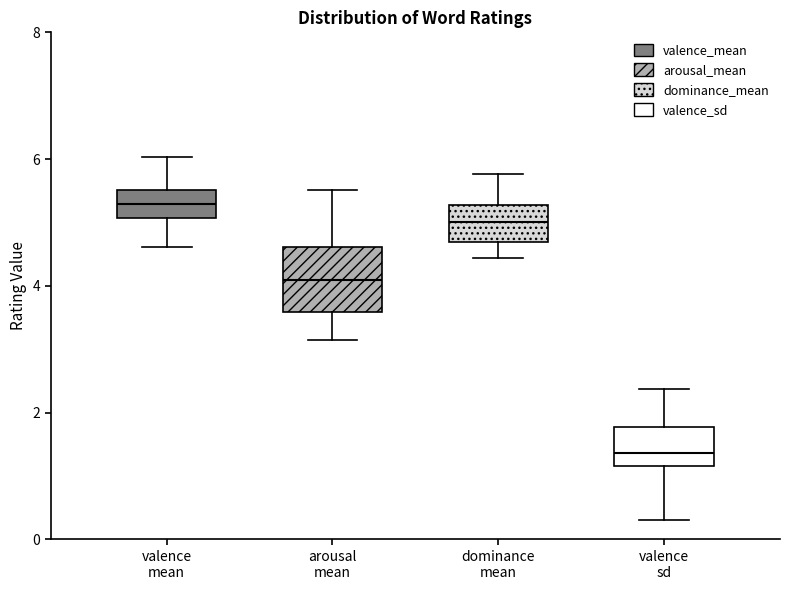

Reading left to right, transcribe this box plot: for each box, give where its median line is, the range the box spans, and where its two whiskers end, as read against the y-axis. The values are not printed on the chart, so give them approximately, as read against the axis.

valence mean: median 5.2, box 5.0 to 5.6, whiskers 4.6 to 6.0
arousal mean: median 4.0, box 3.6 to 4.6, whiskers 3.2 to 5.6
dominance mean: median 5.0, box 4.6 to 5.2, whiskers 4.4 to 5.8
valence sd: median 1.4, box 1.2 to 1.8, whiskers 0.4 to 2.4